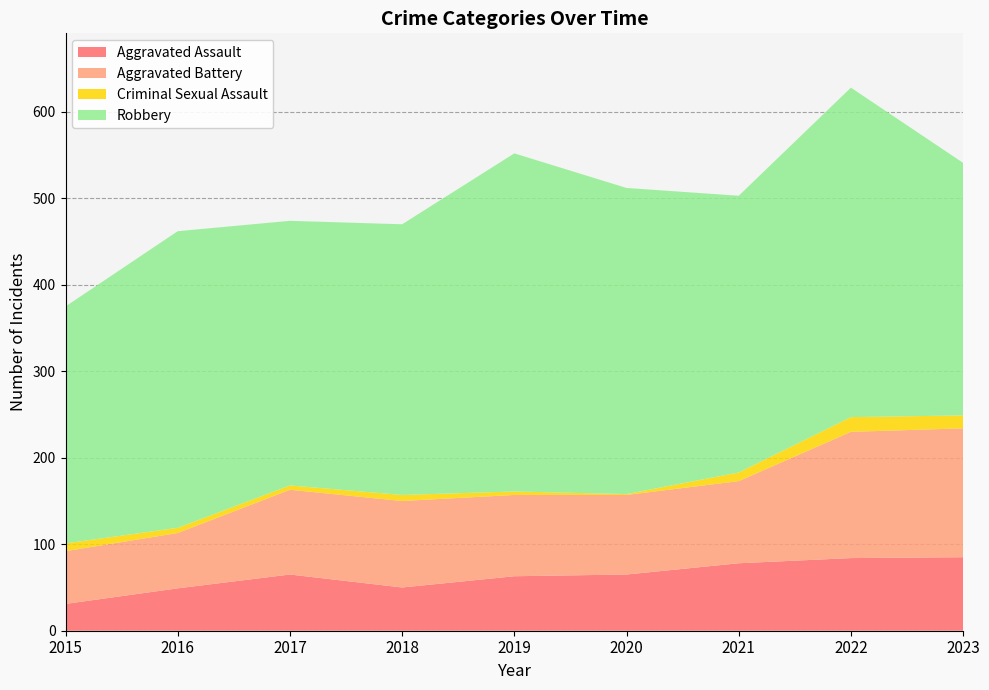

Reading right to left, what are all the values shown in this chart?

Aggravated Assault: 85	84	78	65	63	50	65	49	31
Aggravated Battery: 149	146	95	92	94	100	98	64	61
Criminal Sexual Assault: 15	17	10	1	4	7	5	6	9
Robbery: 292	381	320	354	391	313	306	343	274